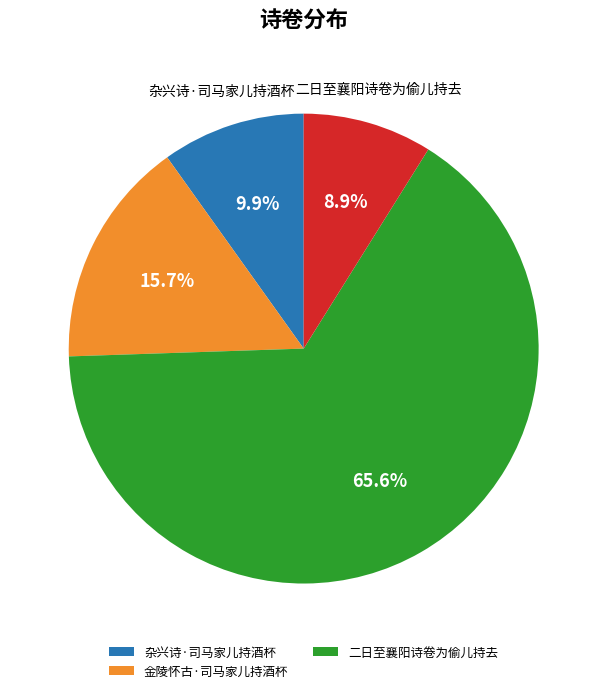

Does any single category account for the majority?

Yes